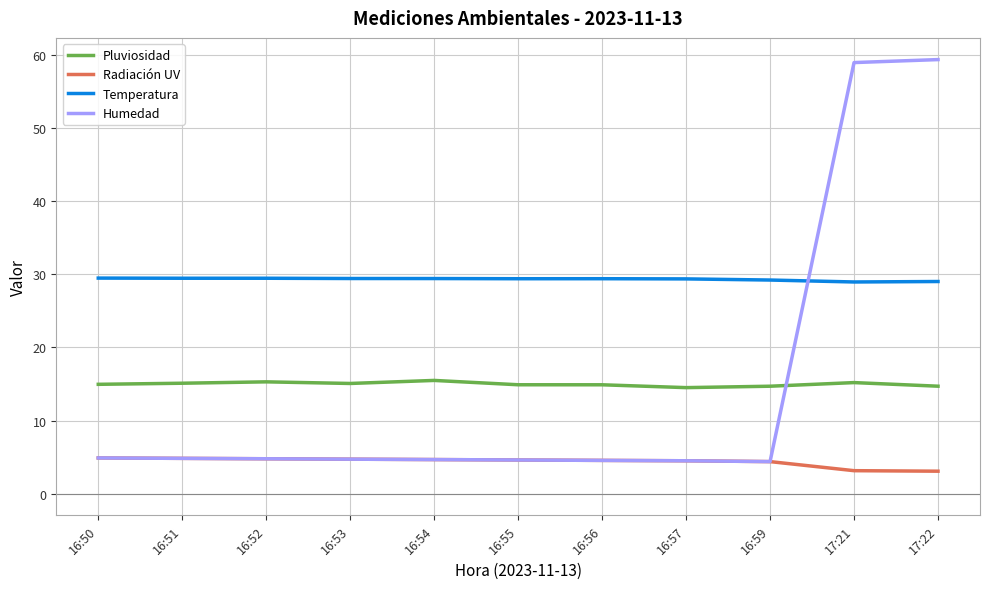

What is the difference between the highest and lowest values at 16:56?

24.8